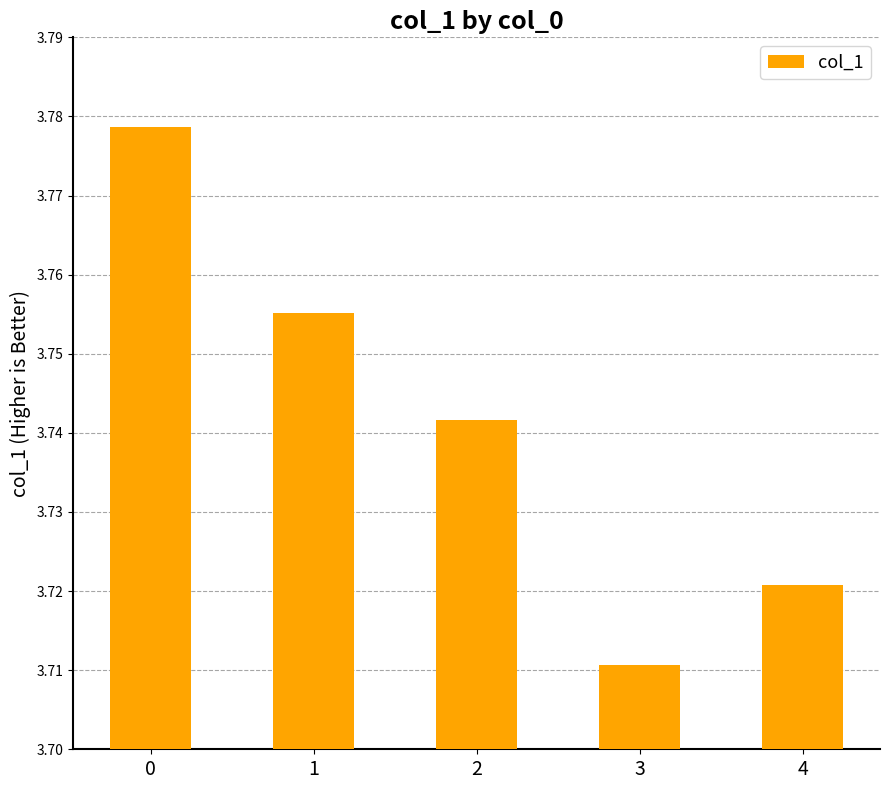

At which category does the chart reach its minimum across all series?

3